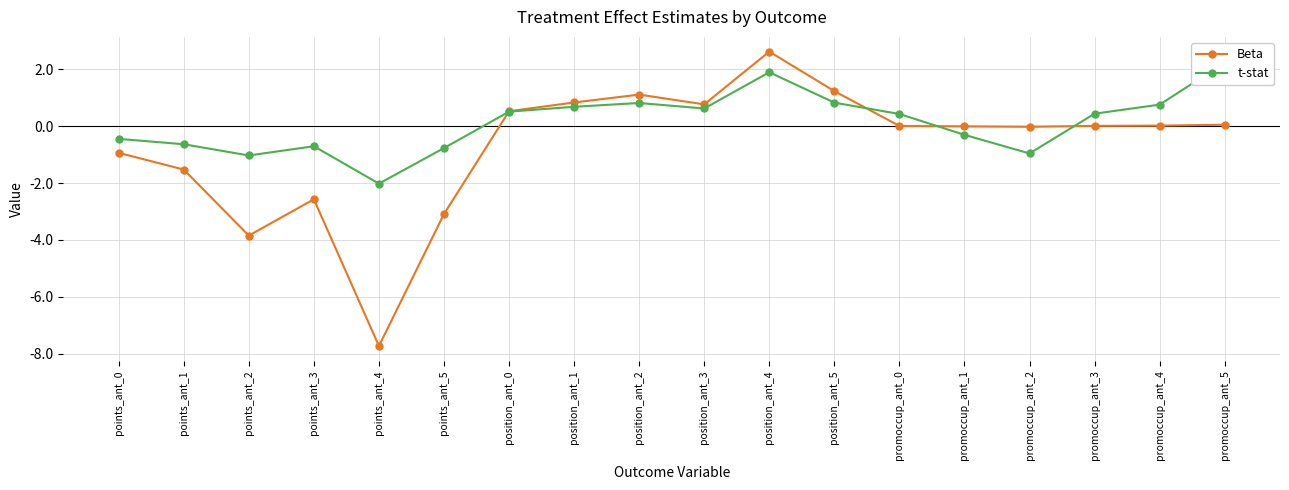

What are all the series names shown in the legend?

Beta, t-stat